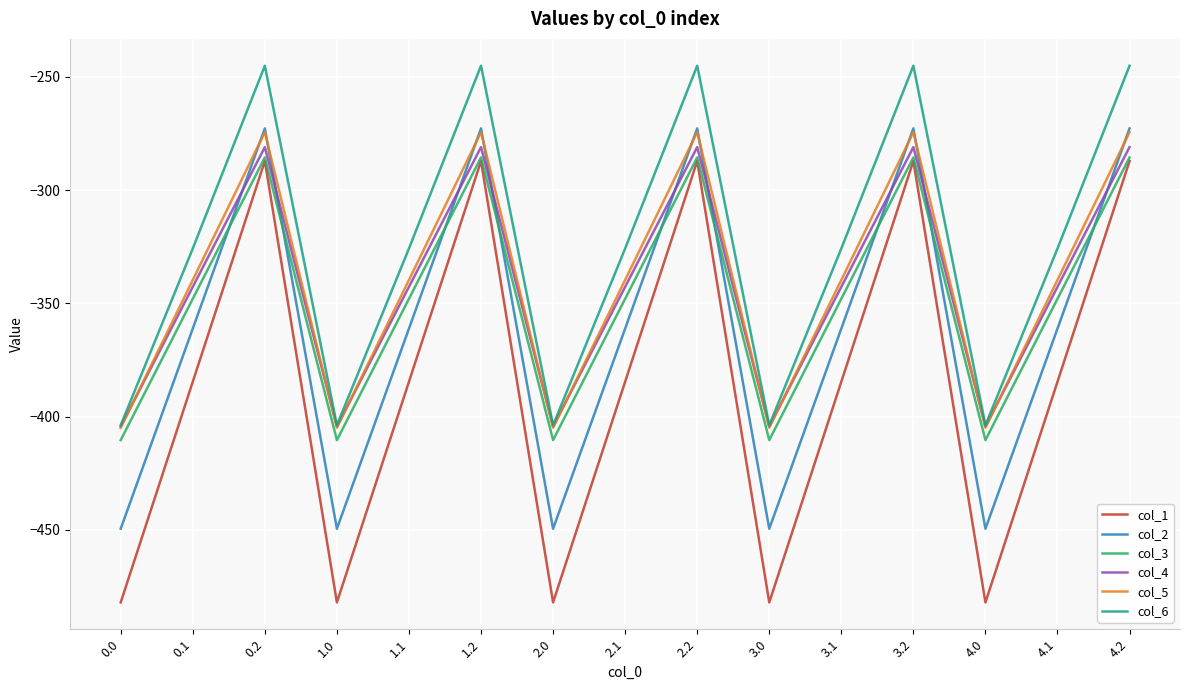

Count the number of categories in the chart.

15